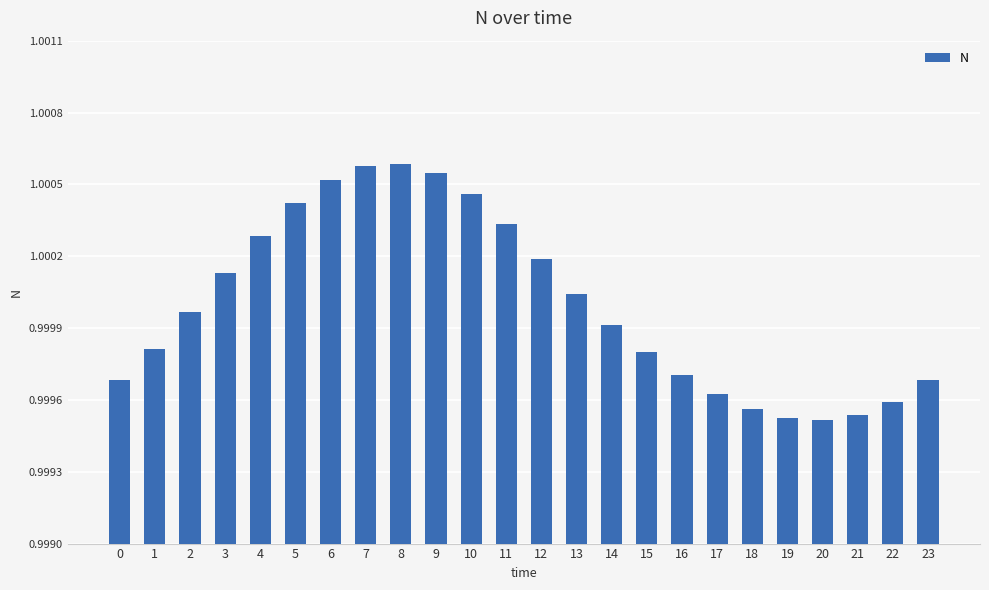

Is it true that the value at 7 is 1.0?

True